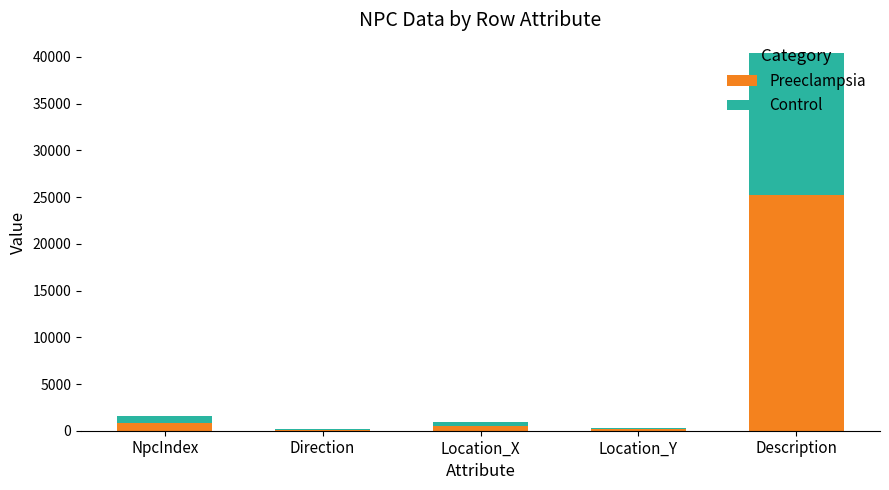

How many values in the Preeclampsia series exceed 485?

3